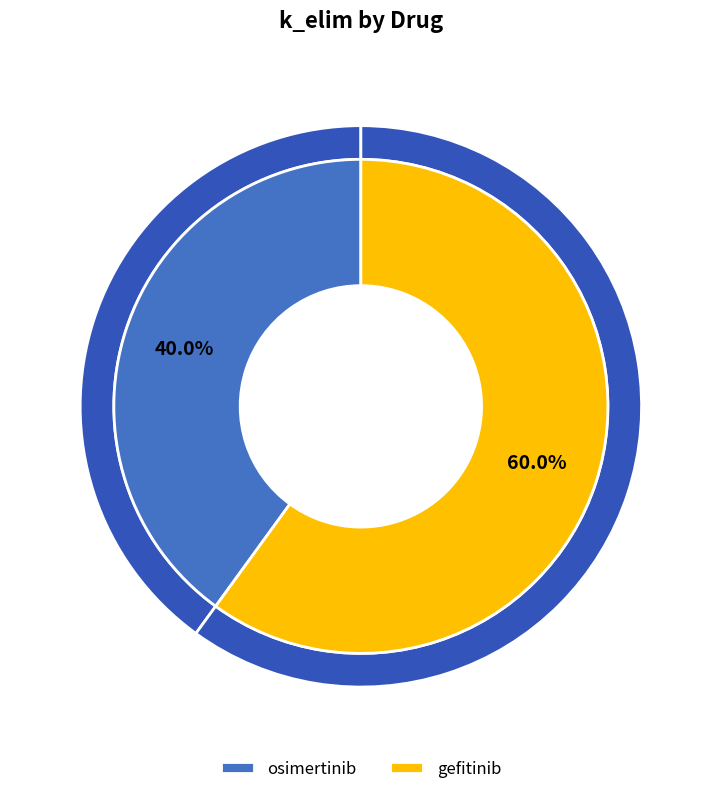

To the nearest percent, what percentage of the pie is gefitinib?

60%